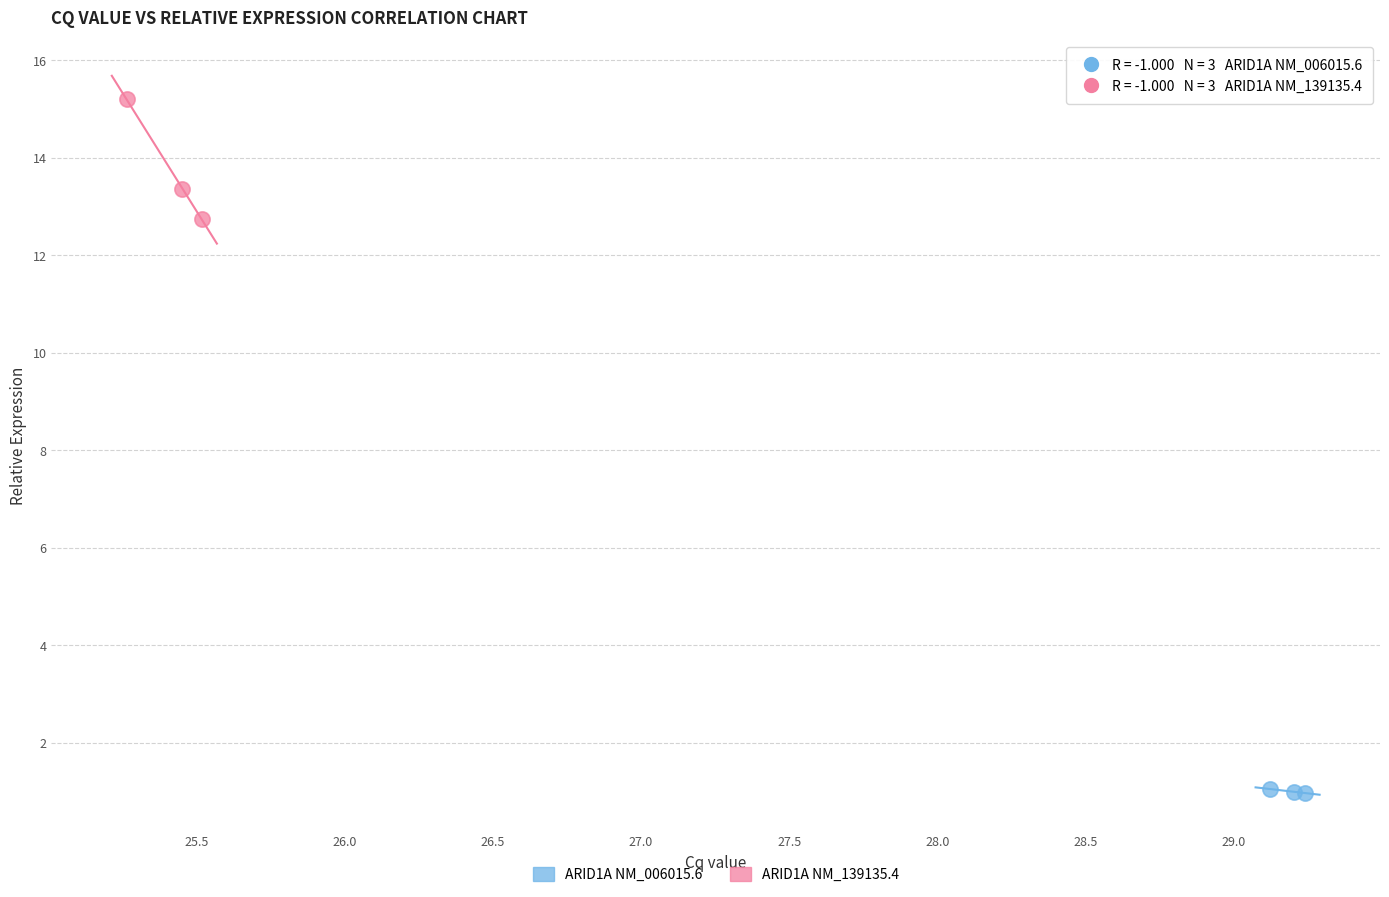

Which series contains the lowest Y value?

ARID1A NM_006015.6